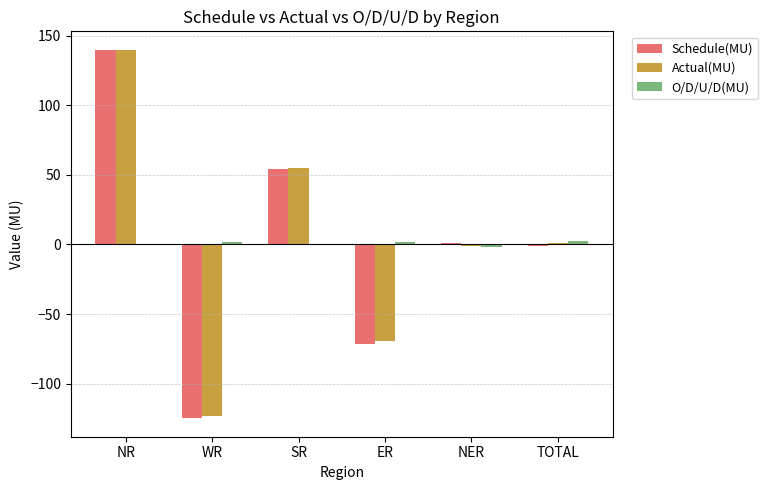

Does the chart contain stacked bars?

No